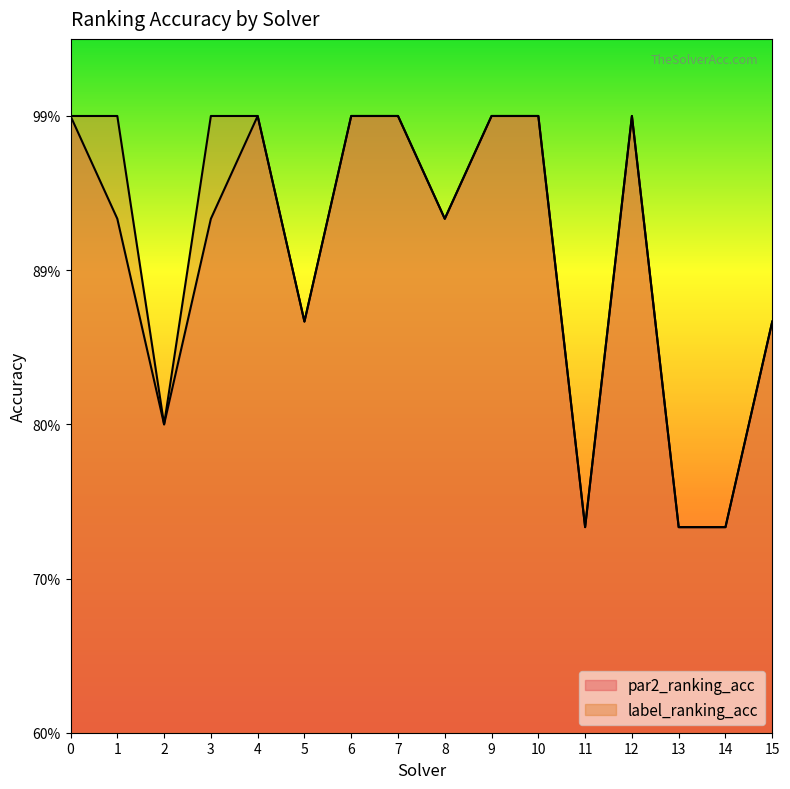

Reading left to right, extract all data points from this chart.

par2_ranking_acc: 0=1.0	1=0.9	2=0.8	3=0.9	4=1.0	5=0.9	6=1.0	7=1.0	8=0.9	9=1.0	10=1.0	11=0.7	12=1.0	13=0.7	14=0.7	15=0.9
label_ranking_acc: 0=1.0	1=1.0	2=0.8	3=1.0	4=1.0	5=0.9	6=1.0	7=1.0	8=0.9	9=1.0	10=1.0	11=0.7	12=1.0	13=0.7	14=0.7	15=0.9